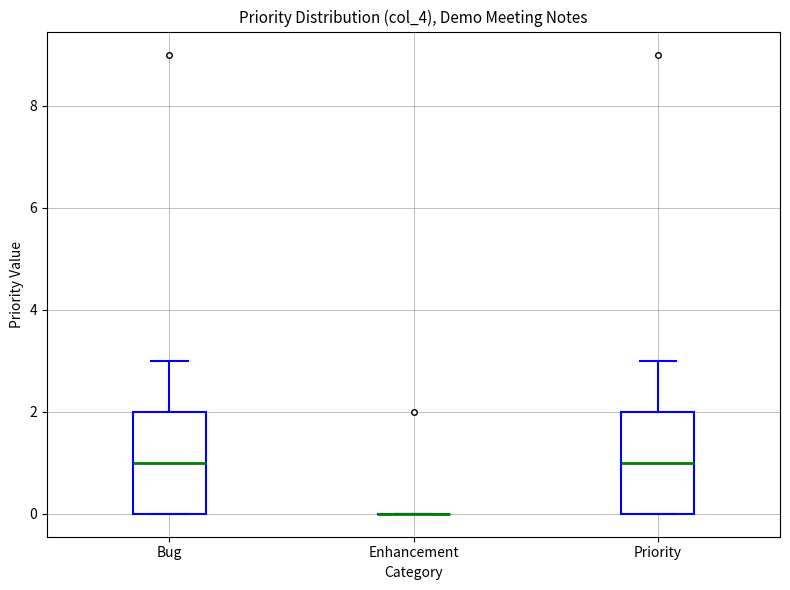

Reading left to right, read every box against the y-axis: the position of its median line, the range the box covers, and the ends of its whiskers. The values are not printed on the chart, so give them approximately, as read against the axis.

Bug: median 1, box 0 to 2, whiskers 0 to 3
Enhancement: box collapsed to a line at 0, whiskers 0 to 0
Priority: median 1, box 0 to 2, whiskers 0 to 3